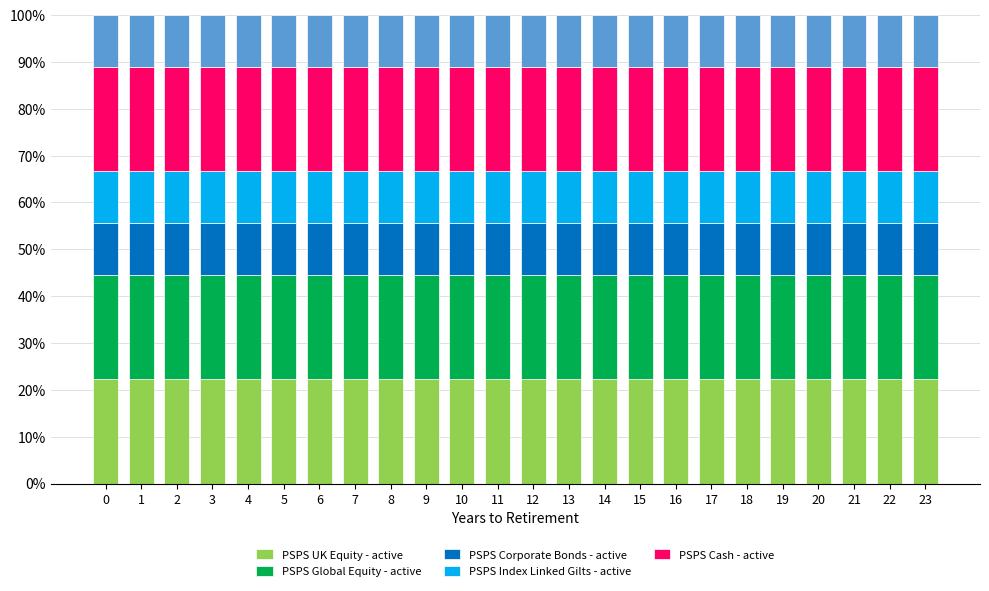

What is the total value across all series at 2?

100.0